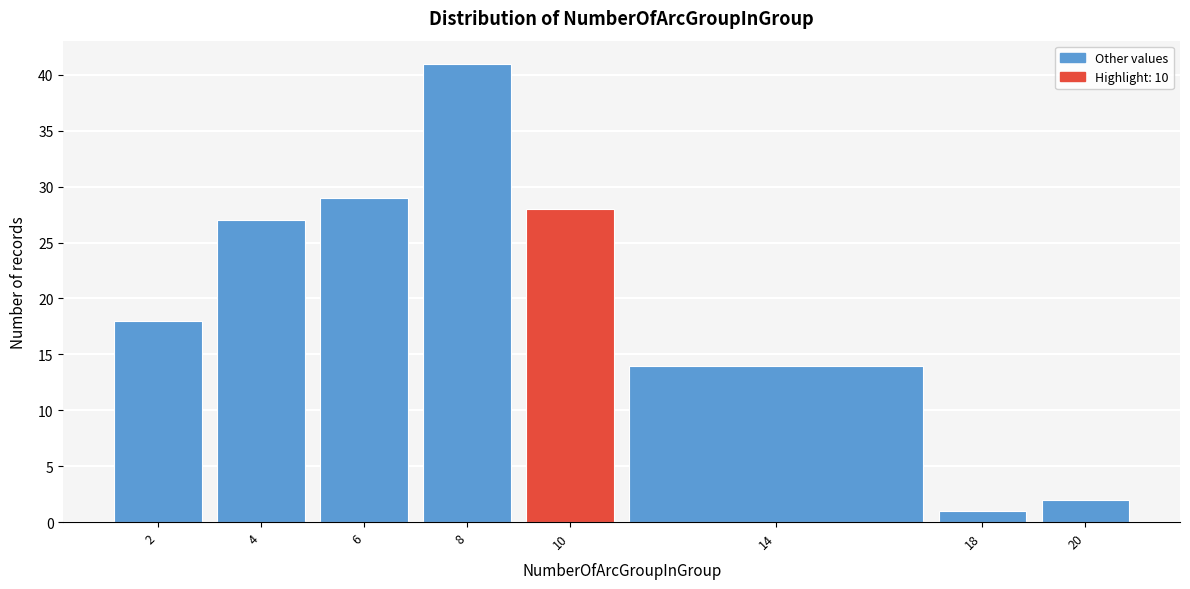

Over which range of the x-axis is the bar tallest?

7 to 9